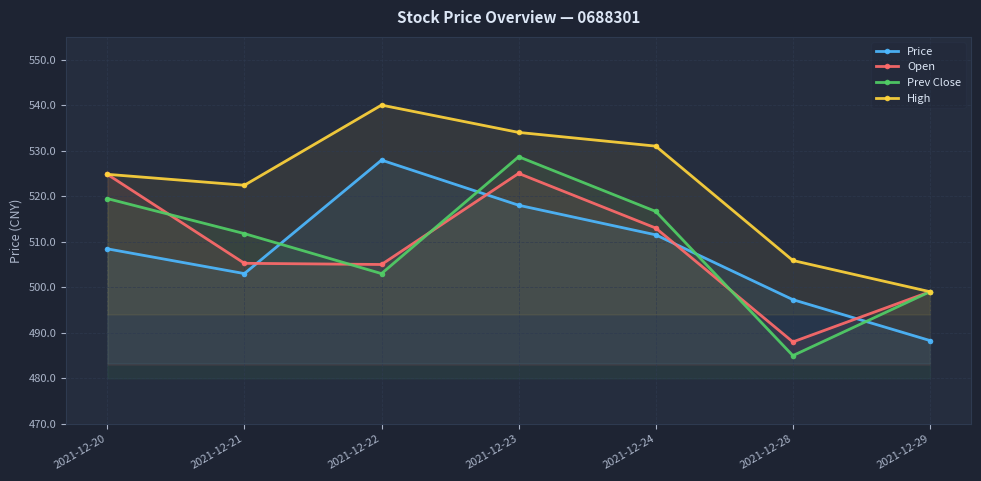

What is the minimum value shown in the chart?

485.0